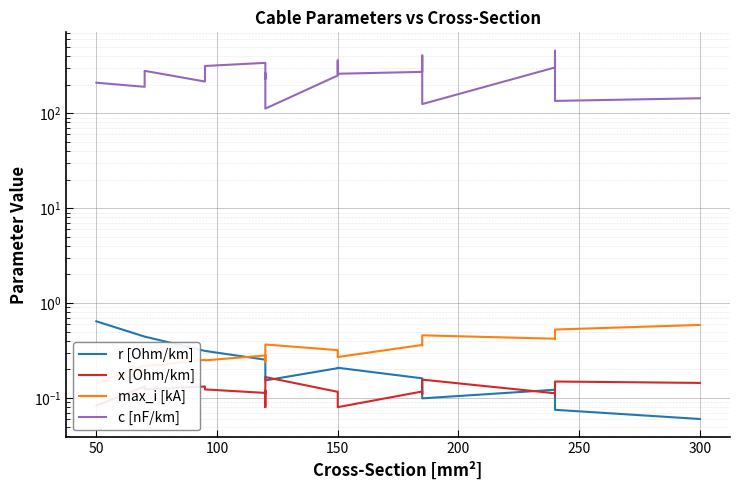

What is the minimum value shown in the chart?

0.1